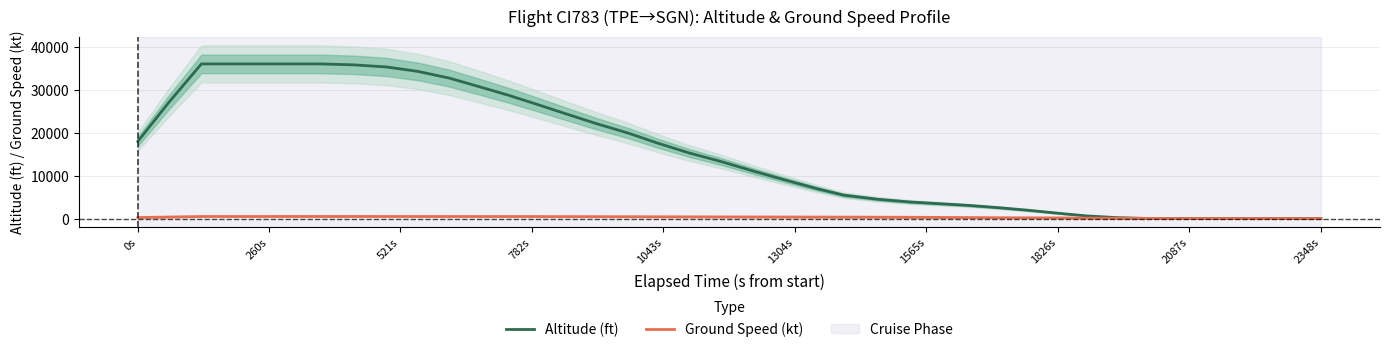

Reading left to right, extract all data points from this chart.

Altitude (ft): 18000.0	27000.0	36000.0	36000.0	36000.0	36000.0	36000.0	35775.0	35293.8	34268.8	32725.0	30850.0	28725.0	26631.2	24481.2	22175.0	19906.2	17587.5	15318.8	13231.2	10975.0	8837.5	6931.2	5456.2	4487.5	3862.5	3475.0	3068.8	2562.5	1962.5	1243.8	618.8	225.0	25.0	0.0	0.0	0.0	0.0	0.0	0.0
Ground Speed (kt): 244.0	366.5	489.0	490.0	491.2	492.5	494.0	494.0	491.5	490.8	489.5	487.5	484.0	475.5	462.2	450.5	435.8	421.2	407.2	390.5	379.8	368.0	355.2	345.8	328.0	304.0	276.0	239.8	204.5	177.0	158.5	117.0	79.8	45.8	13.2	12.8	12.2	10.5	6.8	2.5